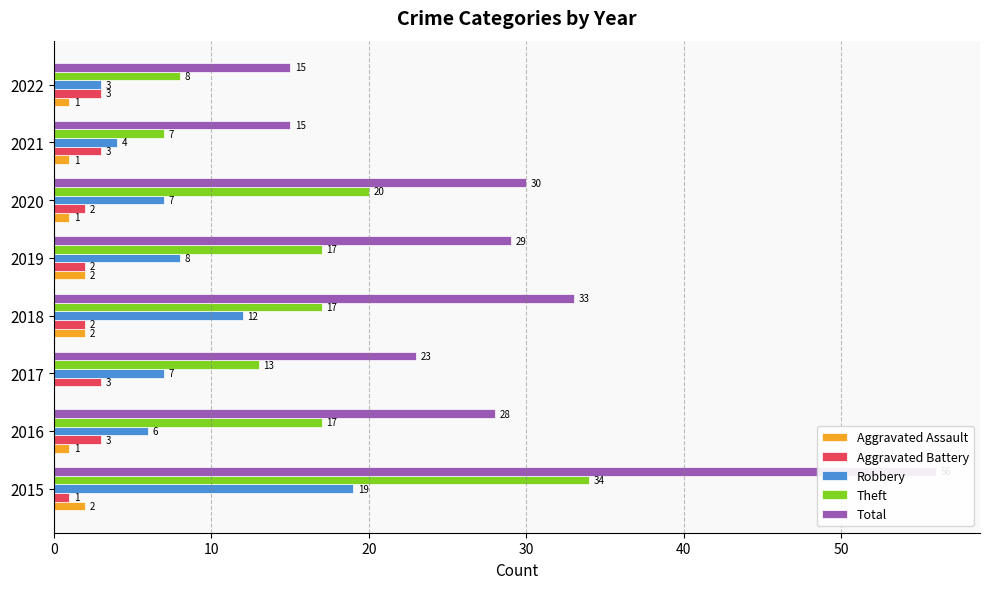

What is the difference between the second highest and minimum values in the Aggravated Assault series?

2